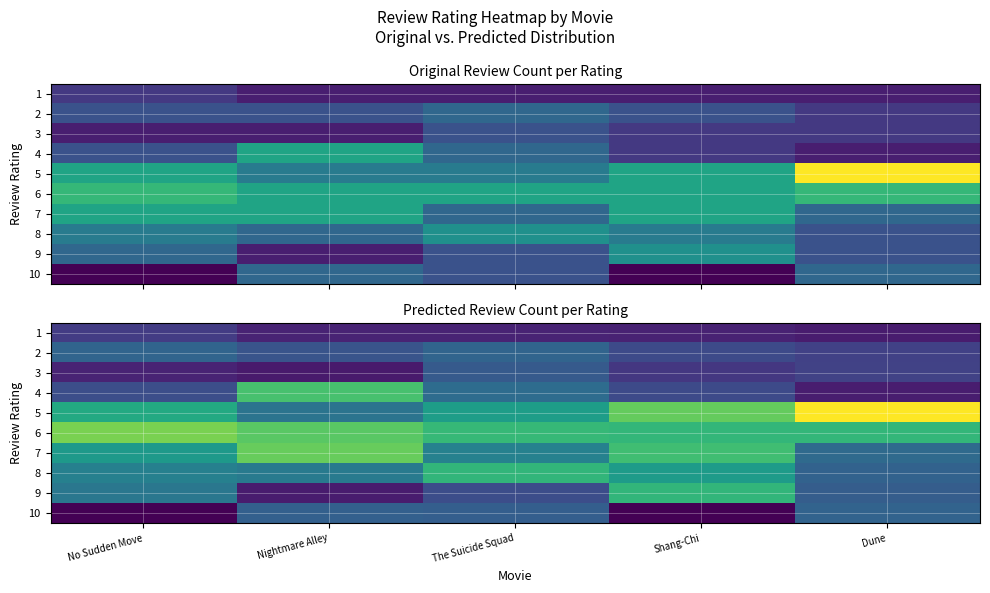

Rank the series by their maximum value, from highest to lowest.

5, 6, 7, 4, 9, 8, 2, 10, 3, 1